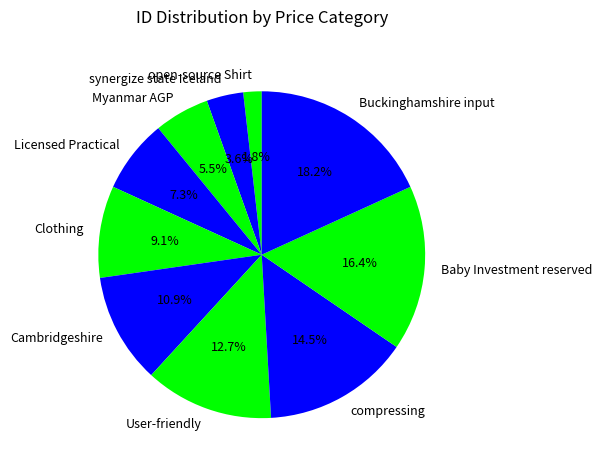

How much of the chart is everything except Licensed Practical?

92.7%